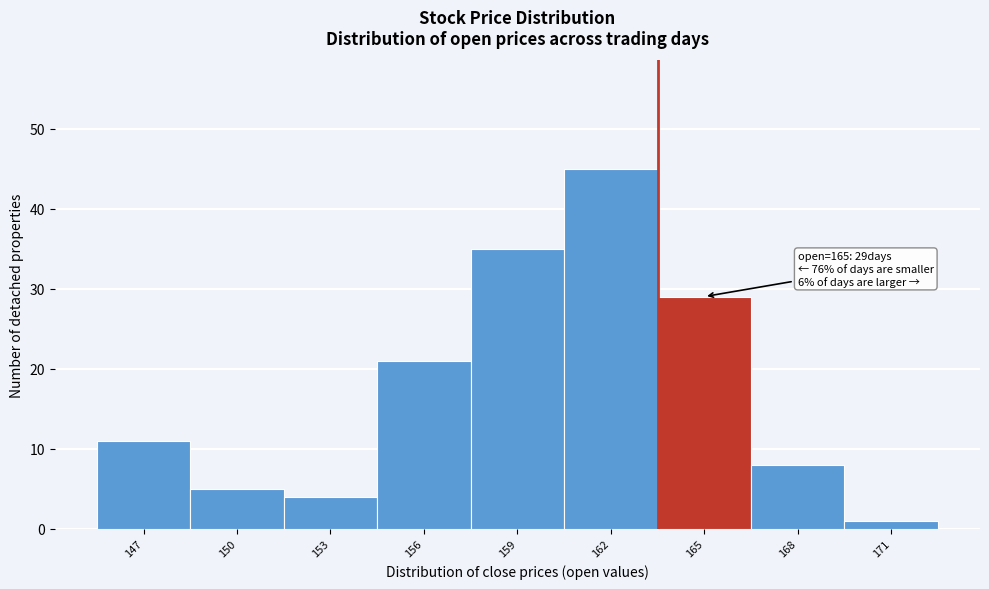

Reading left to right, extract all data points from this chart.

147=11	150=5	153=4	156=21	159=35	162=45	165=29	168=8	171=1